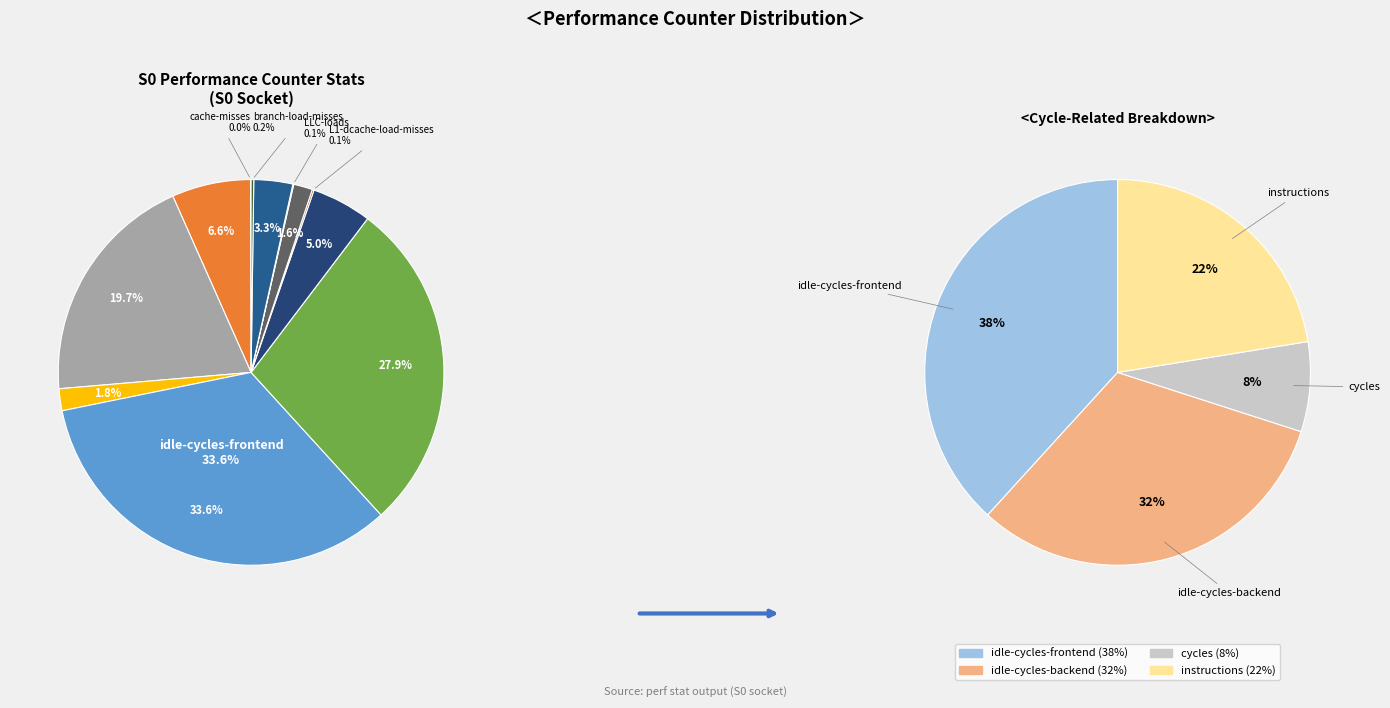

Is there a majority slice in this chart?

No